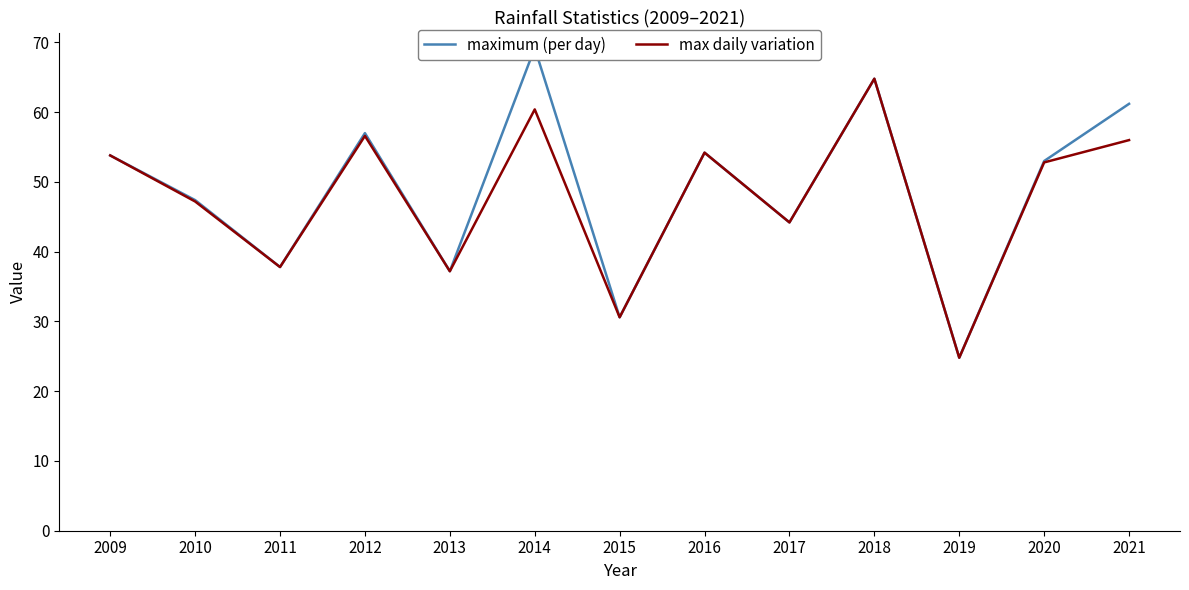

At which label does maximum (per day) reach its minimum?

2019